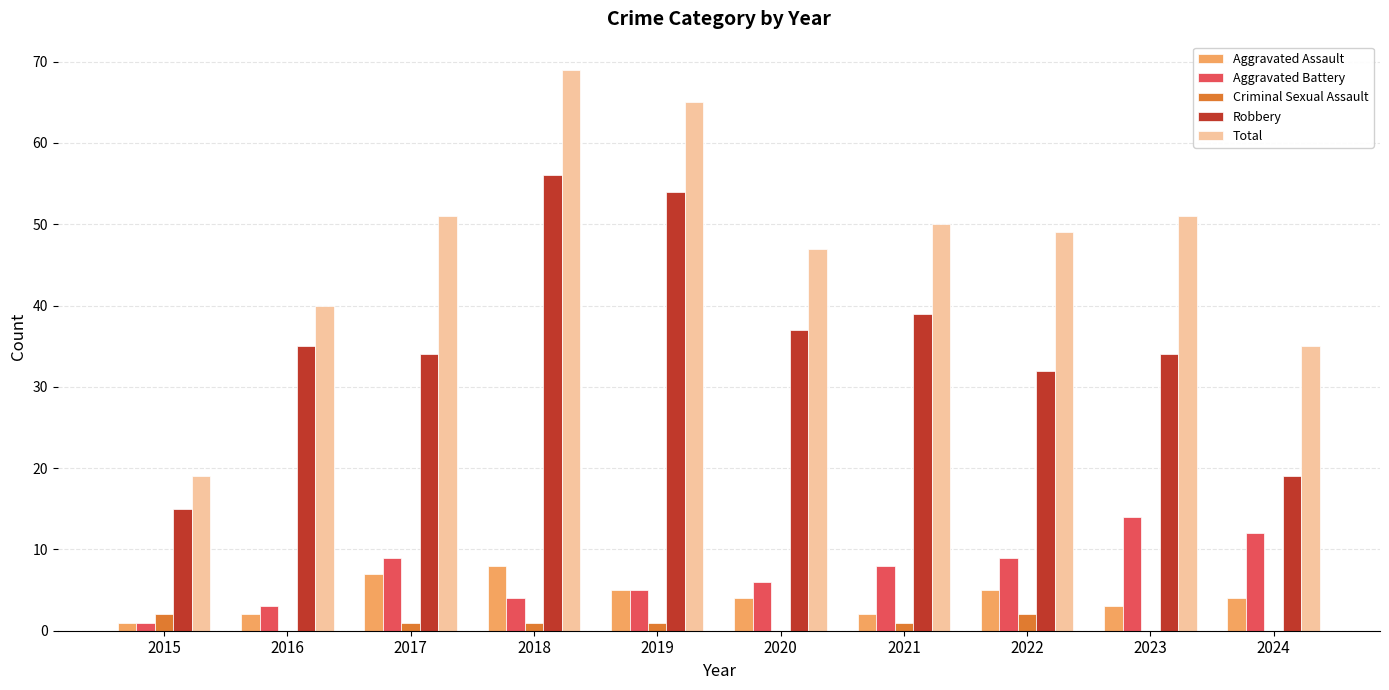

Is the value of Total at 2024 greater than the value of Aggravated Assault at 2021?

Yes